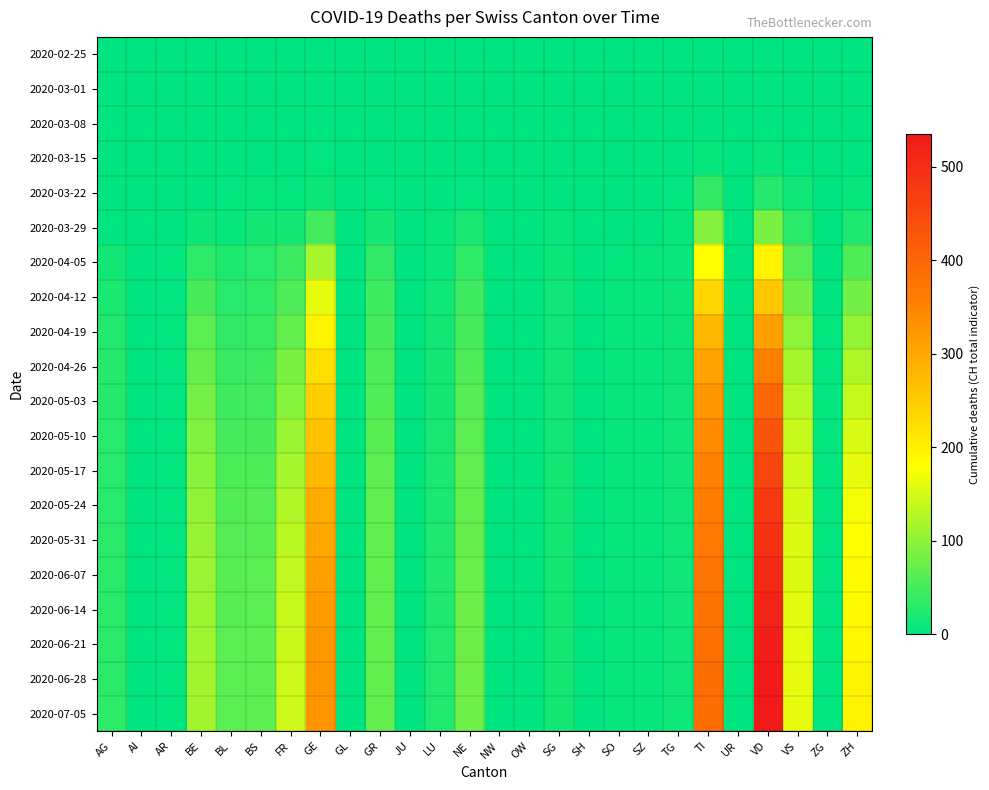

Reading right to left, list all the values displayed in this chart.

2020-02-25: ZH=0	ZG=0	VS=0	VD=0	UR=0	TI=0	TG=0	SZ=0	SO=0	SH=0	SG=0	OW=0	NW=0	NE=0	LU=0	JU=0	GR=0	GL=0	GE=0	FR=0	BS=0	BL=0	BE=0	AR=0	AI=0	AG=0
2020-03-01: ZH=0	ZG=0	VS=0	VD=0	UR=0	TI=0	TG=0	SZ=0	SO=0	SH=0	SG=0	OW=0	NW=0	NE=0	LU=0	JU=0	GR=0	GL=0	GE=0	FR=0	BS=0	BL=0	BE=0	AR=0	AI=0	AG=0
2020-03-08: ZH=0	ZG=0	VS=0	VD=1	UR=0	TI=0	TG=0	SZ=0	SO=0	SH=0	SG=0	OW=0	NW=0	NE=0	LU=0	JU=0	GR=0	GL=0	GE=0	FR=0	BS=0	BL=1	BE=0	AR=0	AI=0	AG=0
2020-03-15: ZH=1	ZG=0	VS=2	VD=6	UR=0	TI=6	TG=0	SZ=0	SO=0	SH=0	SG=0	OW=0	NW=0	NE=0	LU=0	JU=0	GR=0	GL=0	GE=4	FR=0	BS=0	BL=2	BE=0	AR=0	AI=0	AG=0
2020-03-22: ZH=6	ZG=0	VS=11	VD=26	UR=0	TI=37	TG=3	SZ=0	SO=0	SH=0	SG=0	OW=0	NW=0	NE=4	LU=1	JU=0	GR=4	GL=0	GE=10	FR=3	BS=5	BL=3	BE=0	AR=0	AI=0	AG=1
2020-03-29: ZH=22	ZG=1	VS=31	VD=84	UR=0	TI=93	TG=6	SZ=2	SO=2	SH=0	SG=5	OW=0	NW=0	NE=18	LU=5	JU=0	GR=15	GL=1	GE=48	FR=15	BS=15	BL=6	BE=10	AR=2	AI=0	AG=0
2020-04-05: ZH=55	ZG=2	VS=60	VD=196	UR=1	TI=180	TG=8	SZ=5	SO=4	SH=1	SG=9	OW=0	NW=0	NE=33	LU=8	JU=0	GR=35	GL=2	GE=117	FR=42	BS=28	BL=22	BE=33	AR=3	AI=0	AG=14
2020-04-12: ZH=80	ZG=2	VS=81	VD=255	UR=1	TI=238	TG=9	SZ=5	SO=5	SH=2	SG=11	OW=0	NW=0	NE=44	LU=11	JU=0	GR=44	GL=2	GE=161	FR=56	BS=33	BL=29	BE=51	AR=3	AI=0	AG=20
2020-04-19: ZH=103	ZG=3	VS=100	VD=310	UR=1	TI=278	TG=10	SZ=5	SO=5	SH=2	SG=12	OW=0	NW=0	NE=50	LU=13	JU=0	GR=50	GL=2	GE=193	FR=71	BS=39	BL=35	BE=63	AR=3	AI=0	AG=24
2020-04-26: ZH=122	ZG=3	VS=116	VD=358	UR=1	TI=306	TG=10	SZ=5	SO=5	SH=2	SG=13	OW=0	NW=0	NE=56	LU=15	JU=0	GR=55	GL=2	GE=222	FR=84	BS=44	BL=40	BE=73	AR=3	AI=0	AG=26
2020-05-03: ZH=138	ZG=3	VS=128	VD=398	UR=1	TI=325	TG=11	SZ=5	SO=5	SH=2	SG=14	OW=0	NW=0	NE=60	LU=16	JU=0	GR=58	GL=2	GE=245	FR=96	BS=48	BL=45	BE=82	AR=3	AI=0	AG=27
2020-05-10: ZH=152	ZG=3	VS=138	VD=430	UR=1	TI=340	TG=11	SZ=5	SO=5	SH=2	SG=14	OW=0	NW=0	NE=63	LU=18	JU=0	GR=62	GL=2	GE=265	FR=107	BS=52	BL=50	BE=90	AR=3	AI=0	AG=28
2020-05-17: ZH=163	ZG=3	VS=145	VD=456	UR=1	TI=351	TG=11	SZ=5	SO=5	SH=2	SG=15	OW=0	NW=0	NE=67	LU=19	JU=0	GR=65	GL=2	GE=280	FR=116	BS=56	BL=54	BE=96	AR=3	AI=0	AG=28
2020-05-24: ZH=172	ZG=3	VS=150	VD=477	UR=1	TI=360	TG=11	SZ=5	SO=5	SH=2	SG=15	OW=0	NW=0	NE=70	LU=20	JU=0	GR=67	GL=2	GE=293	FR=124	BS=59	BL=57	BE=101	AR=3	AI=0	AG=29
2020-05-31: ZH=179	ZG=3	VS=153	VD=494	UR=1	TI=367	TG=11	SZ=5	SO=5	SH=2	SG=15	OW=0	NW=0	NE=73	LU=21	JU=0	GR=68	GL=2	GE=303	FR=130	BS=61	BL=59	BE=105	AR=3	AI=0	AG=30
2020-06-07: ZH=184	ZG=3	VS=156	VD=507	UR=1	TI=373	TG=11	SZ=5	SO=5	SH=2	SG=16	OW=0	NW=0	NE=75	LU=22	JU=0	GR=69	GL=2	GE=311	FR=135	BS=63	BL=61	BE=108	AR=3	AI=0	AG=30
2020-06-14: ZH=188	ZG=3	VS=158	VD=517	UR=1	TI=378	TG=11	SZ=5	SO=5	SH=2	SG=16	OW=0	NW=0	NE=76	LU=22	JU=0	GR=70	GL=2	GE=317	FR=139	BS=64	BL=62	BE=110	AR=3	AI=0	AG=31
2020-06-21: ZH=191	ZG=3	VS=160	VD=525	UR=1	TI=382	TG=11	SZ=5	SO=5	SH=2	SG=16	OW=0	NW=0	NE=77	LU=23	JU=0	GR=71	GL=2	GE=322	FR=142	BS=65	BL=63	BE=112	AR=3	AI=0	AG=31
2020-06-28: ZH=193	ZG=3	VS=161	VD=531	UR=1	TI=385	TG=11	SZ=5	SO=5	SH=2	SG=16	OW=0	NW=0	NE=78	LU=23	JU=0	GR=71	GL=2	GE=325	FR=143	BS=65	BL=63	BE=113	AR=3	AI=0	AG=31
2020-07-05: ZH=195	ZG=3	VS=162	VD=535	UR=1	TI=387	TG=11	SZ=5	SO=5	SH=2	SG=16	OW=0	NW=0	NE=78	LU=23	JU=0	GR=71	GL=2	GE=327	FR=144	BS=66	BL=64	BE=114	AR=3	AI=0	AG=32